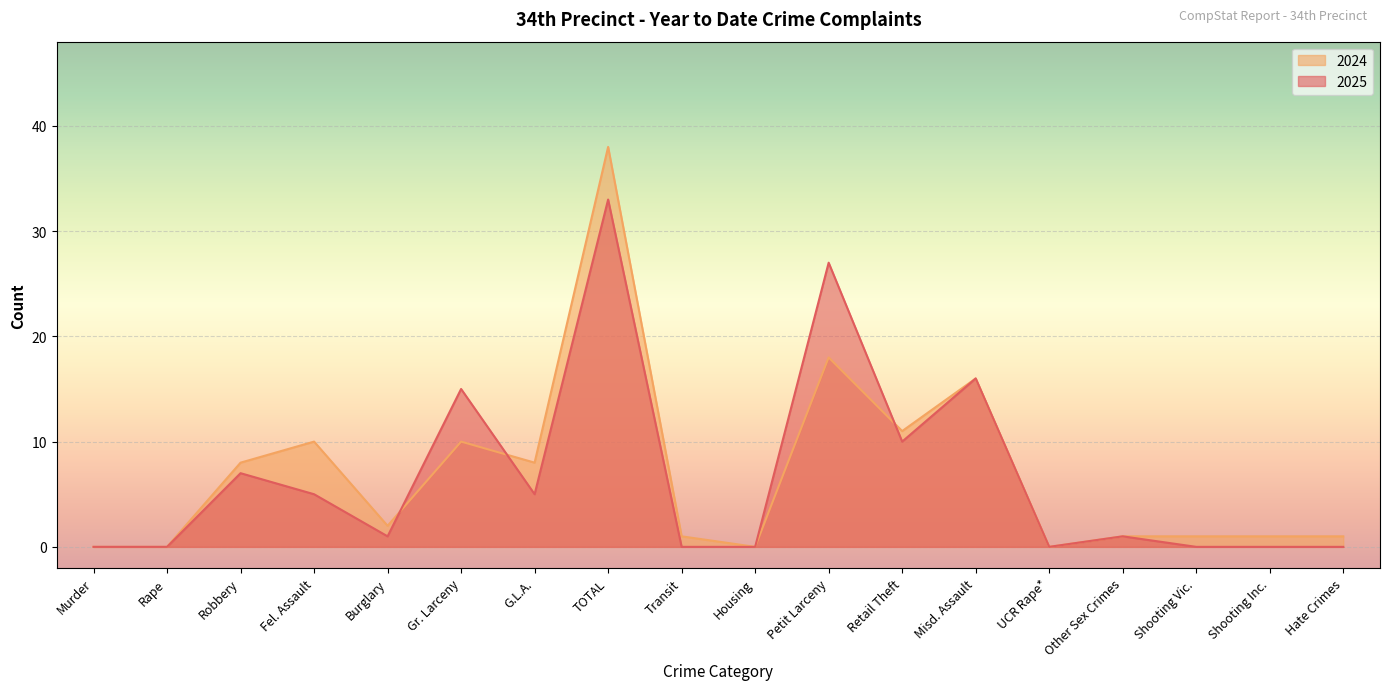

What position from the right is Misd. Assault?

6